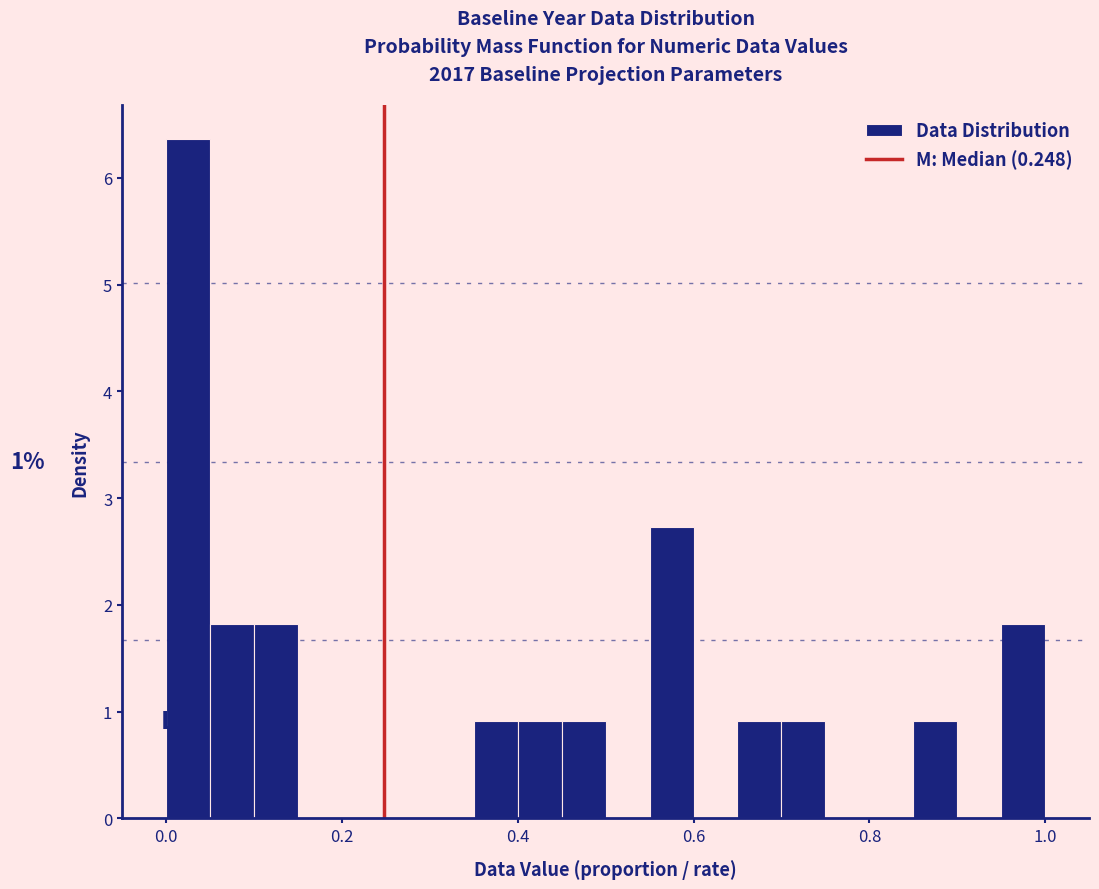

Read against the x-axis, roughly where is the centre of the tallest bar?

0.02